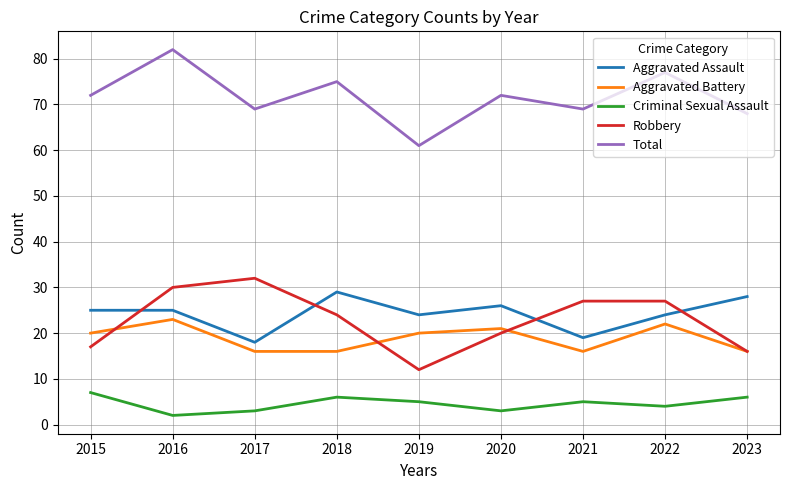

The value of Total at 2022 is 46. True or false?

False